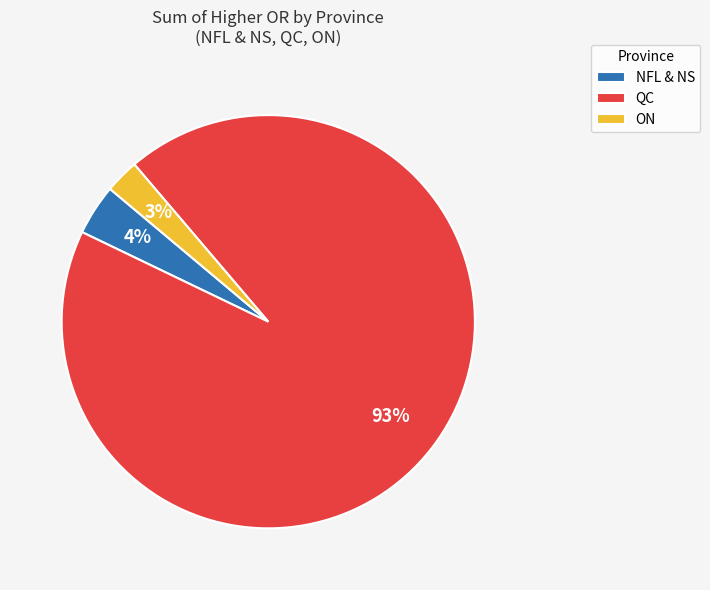

Is the sum of ON and NFL & NS greater than half?

No